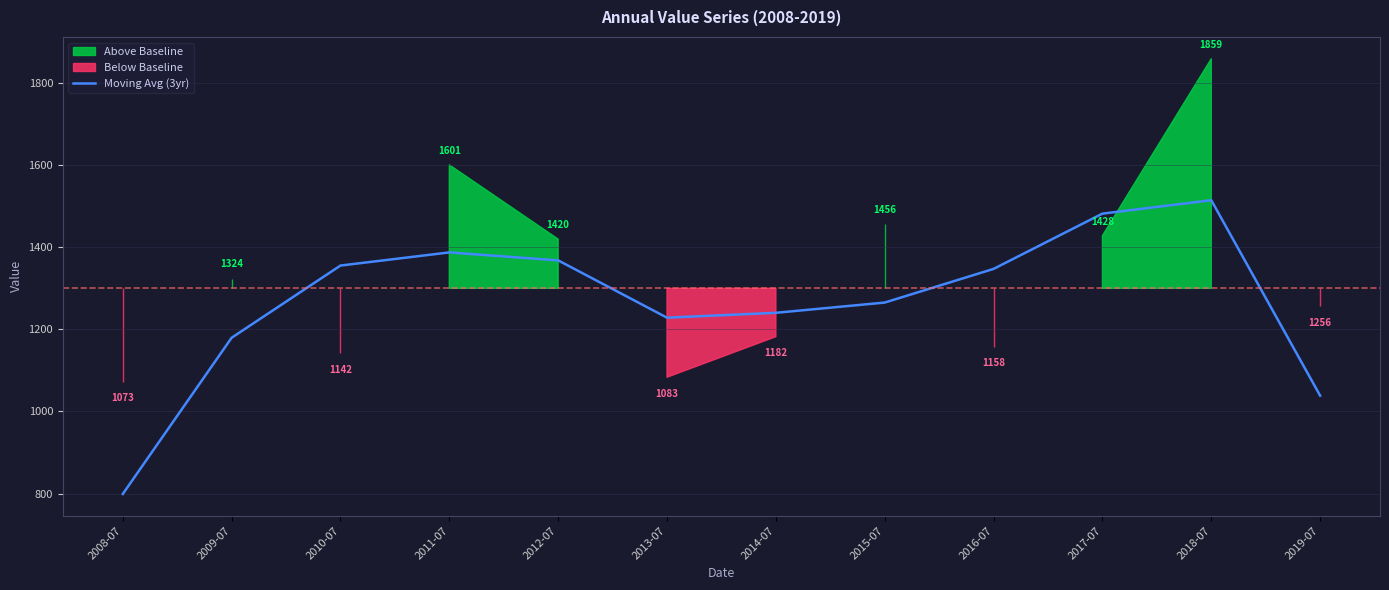

Reading left to right, list all the values displayed in this chart.

2008-07=799.0	2009-07=1179.6	2010-07=1355.5	2011-07=1387.5	2012-07=1368.0	2013-07=1228.5	2014-07=1240.4	2015-07=1265.3	2016-07=1347.4	2017-07=1482.0	2018-07=1514.6	2019-07=1038.5